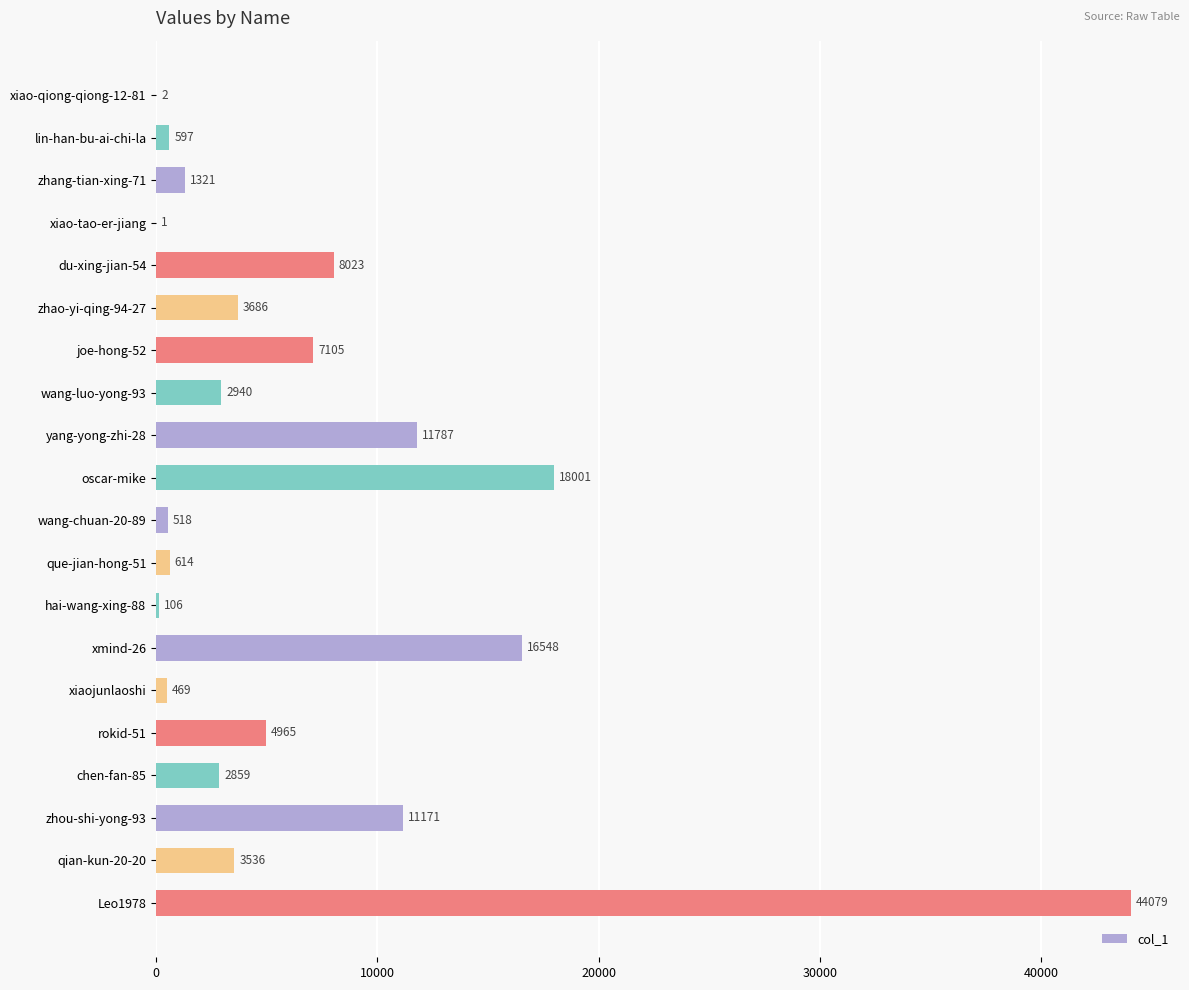

What is the change in value from xiao-tao-er-jiang to rokid-51?

+4964